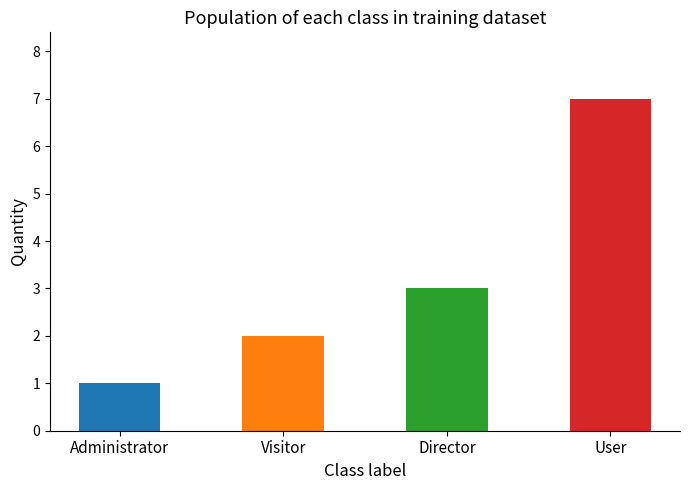

At which label is the value closest to 4?

Director